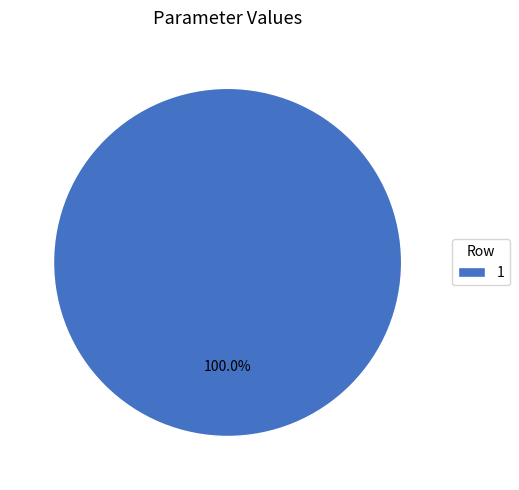

Does 1 account for over 50% of the chart?

Yes